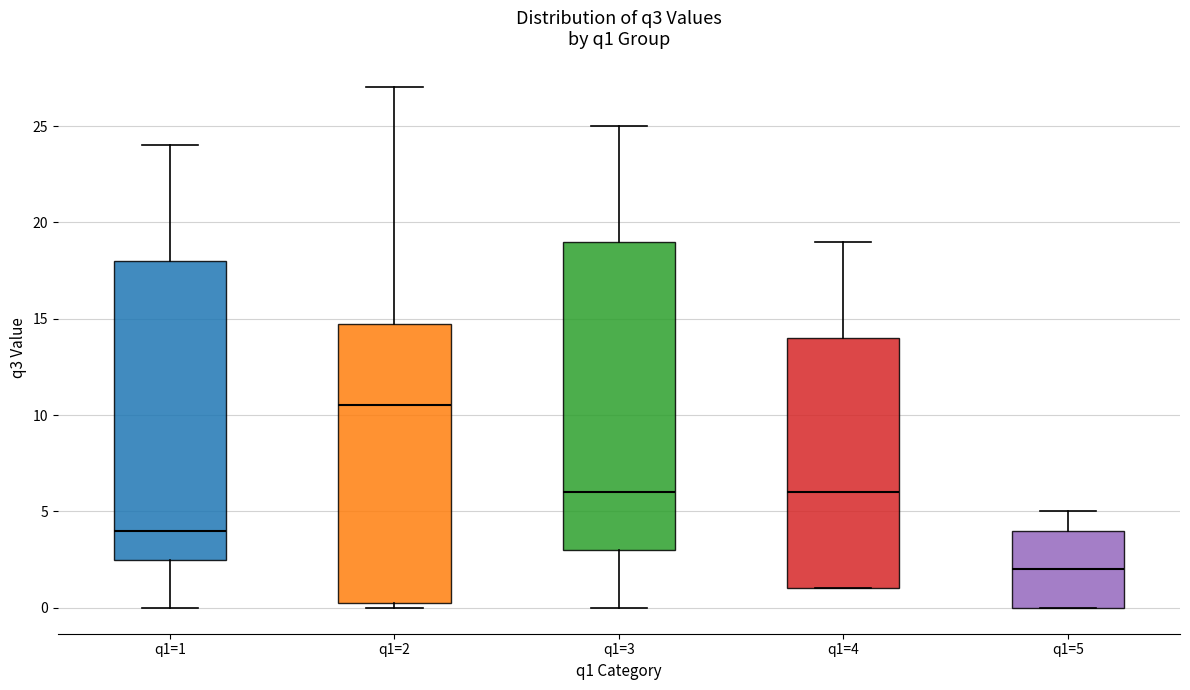

Reading left to right, read every box against the y-axis: the position of its median line, the range the box covers, and the ends of its whiskers. The values are not printed on the chart, so give them approximately, as read against the axis.

q1=1: median 4.0, box 2.5 to 18.0, whiskers 0.0 to 24.0
q1=2: median 10.5, box 0.5 to 15.0, whiskers 0.0 to 27.0
q1=3: median 6.0, box 3.0 to 19.0, whiskers 0.0 to 25.0
q1=4: median 6.0, box 1.0 to 14.0, whiskers 1.0 to 19.0
q1=5: median 2.0, box 0.0 to 4.0, whiskers 0.0 to 5.0